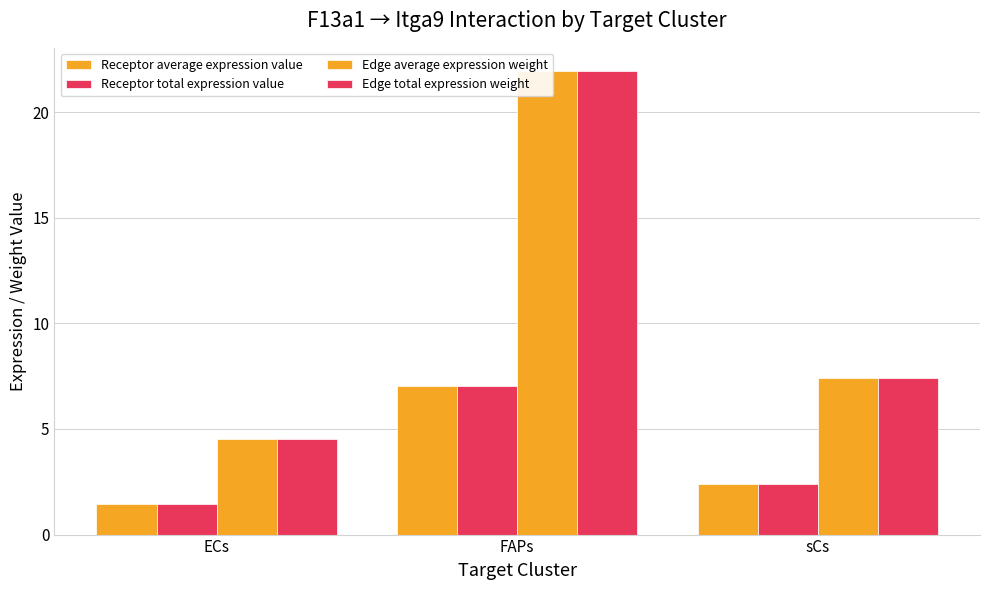

What is the sum of the Receptor average expression value values at FAPs and ECs?

8.5